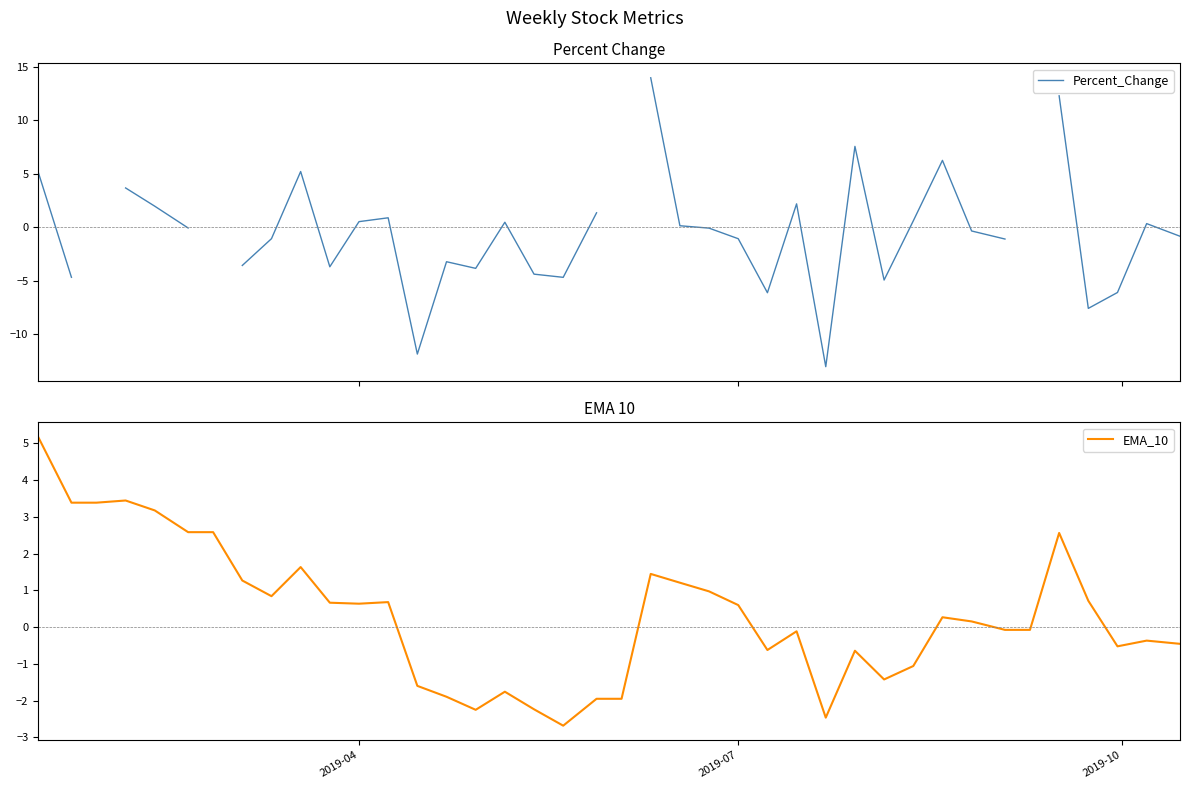

List the series in order of their overall mean, lowest first.

Percent_Change, EMA_10